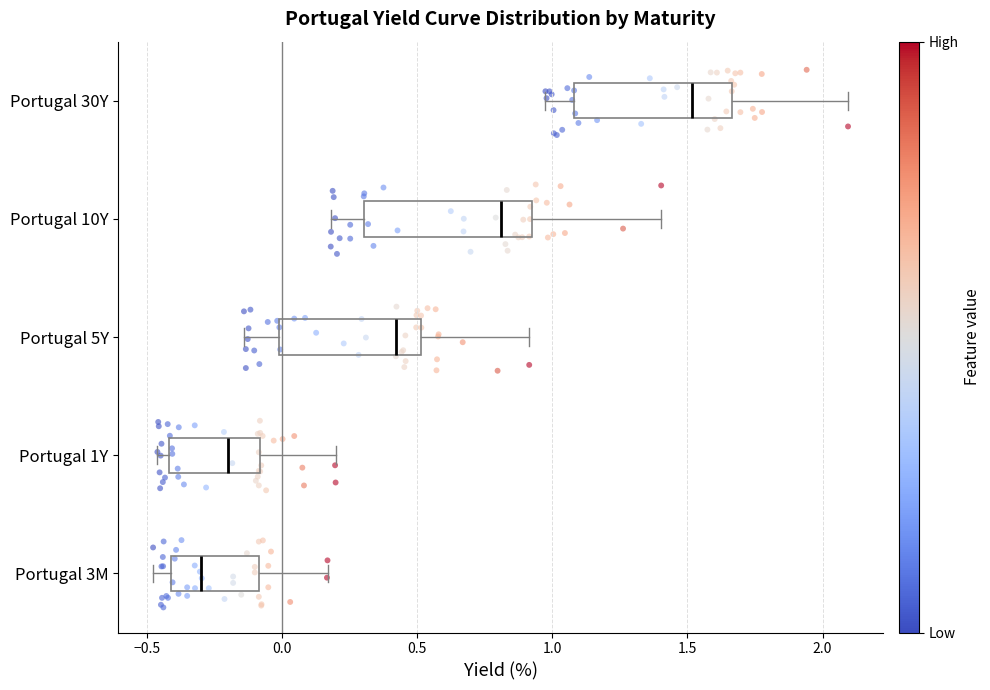

Which box has the furthest to the left median line?

Portugal 3M